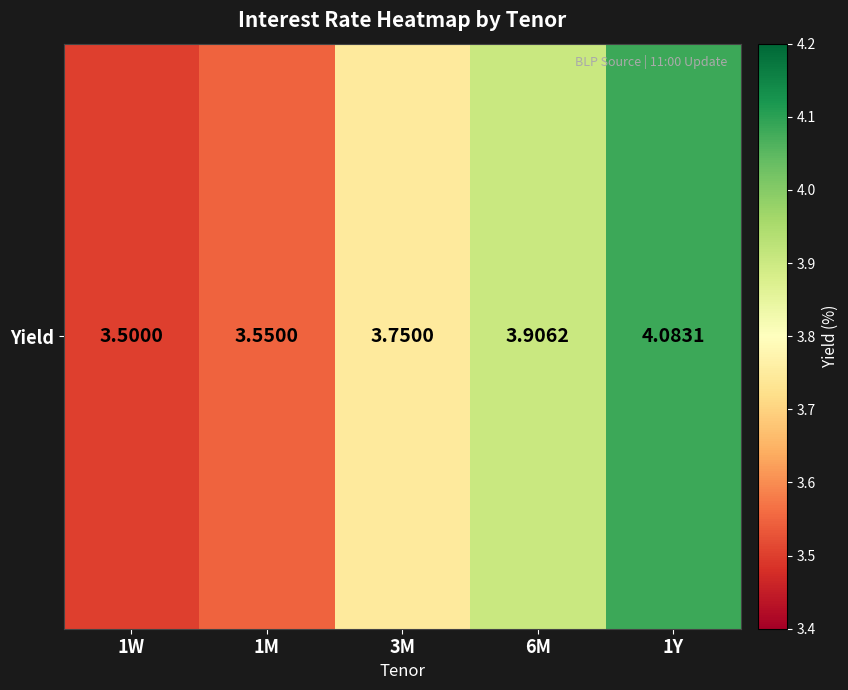

Reading left to right, what are all the values shown in this chart?

3.5	3.5	3.8	3.9	4.1